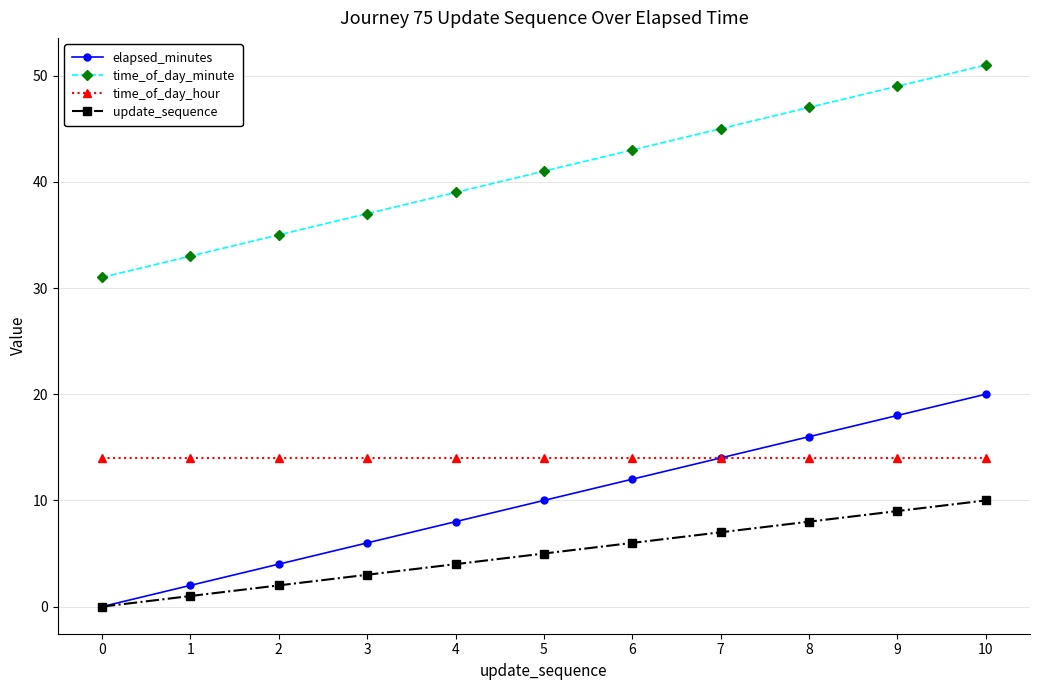

Reading left to right, list all the values displayed in this chart.

elapsed_minutes: 0=0	1=2	2=4	3=6	4=8	5=10	6=12	7=14	8=16	9=18	10=20
time_of_day_minute: 0=31	1=33	2=35	3=37	4=39	5=41	6=43	7=45	8=47	9=49	10=51
time_of_day_hour: 0=14	1=14	2=14	3=14	4=14	5=14	6=14	7=14	8=14	9=14	10=14
update_sequence: 0=0	1=1	2=2	3=3	4=4	5=5	6=6	7=7	8=8	9=9	10=10